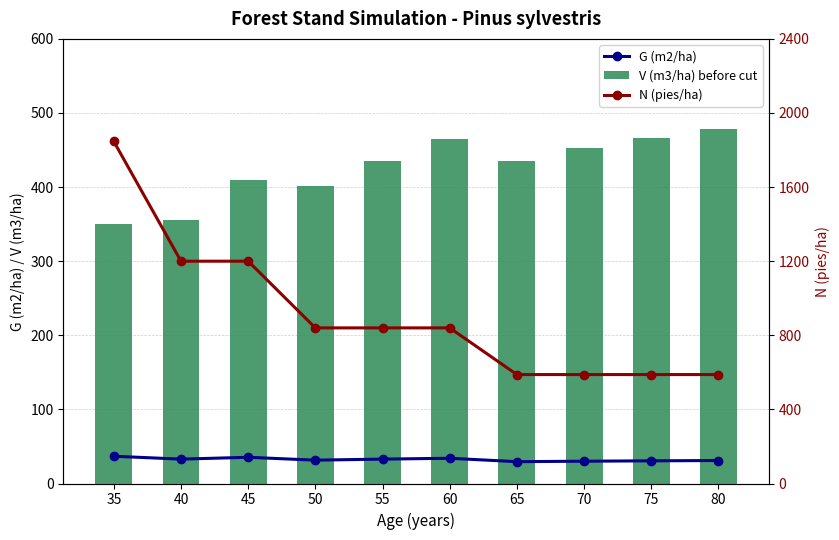

What is the sum of all V (m3/ha) before cut values?

4247.4